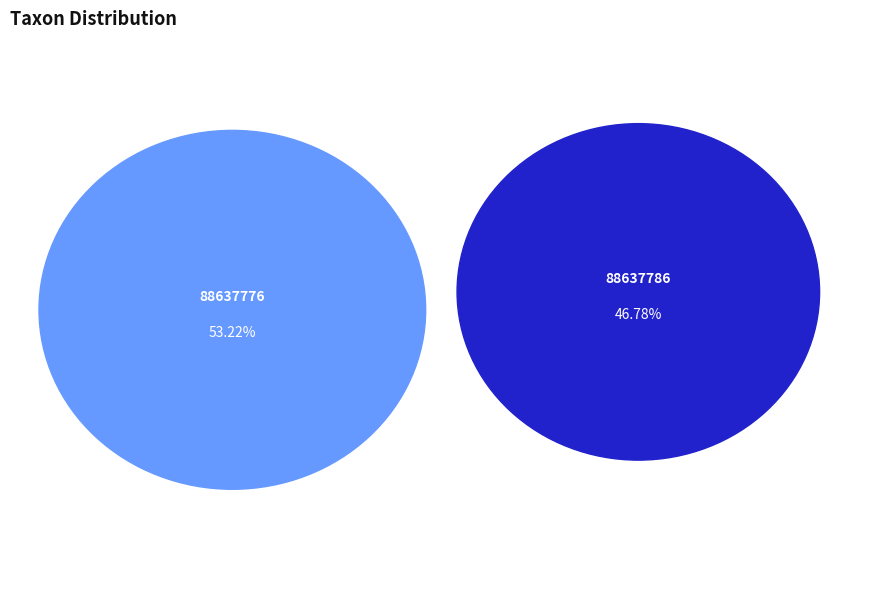

How many slices are in this pie chart?

2